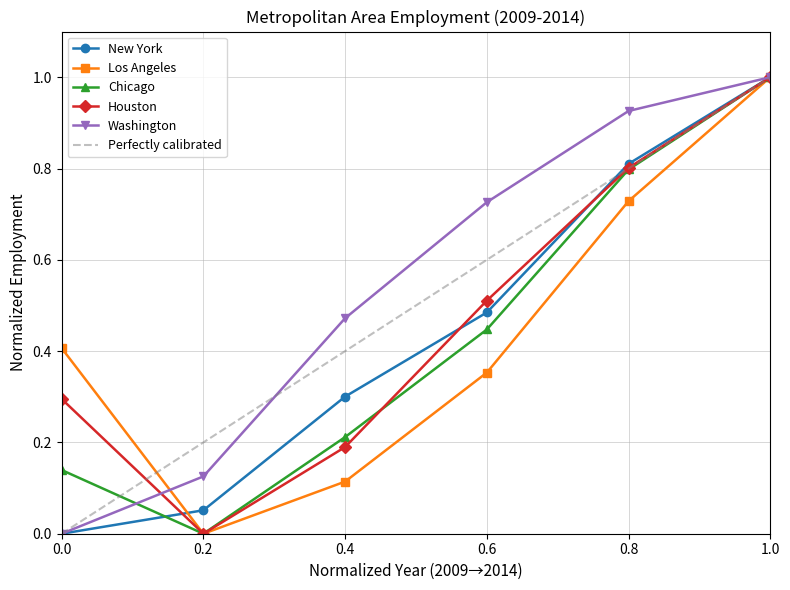

Where do Los Angeles and New York first cross each other?

0.0 and 0.2